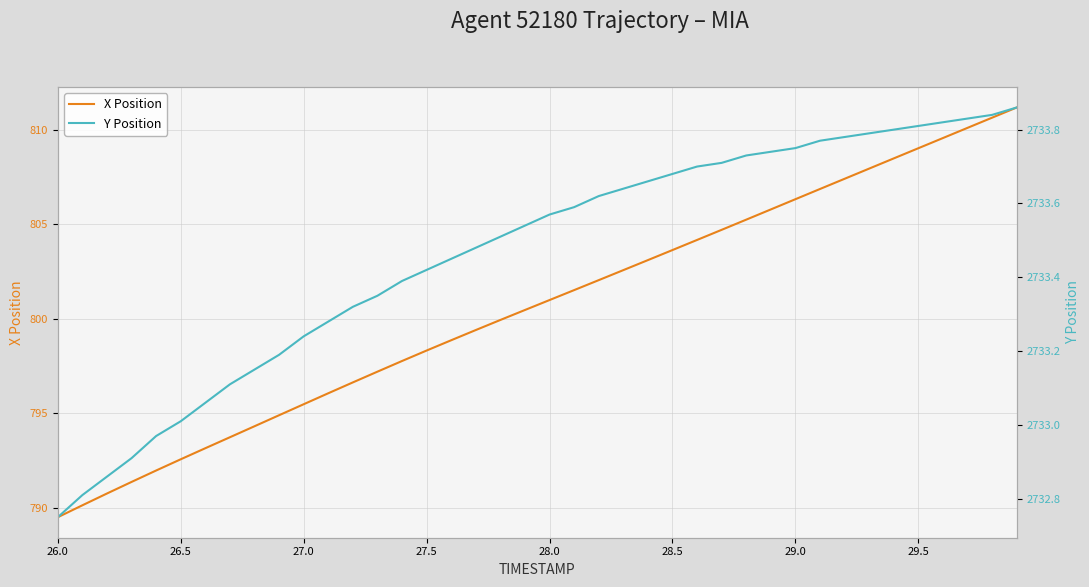

How many lines are shown in the chart?

2